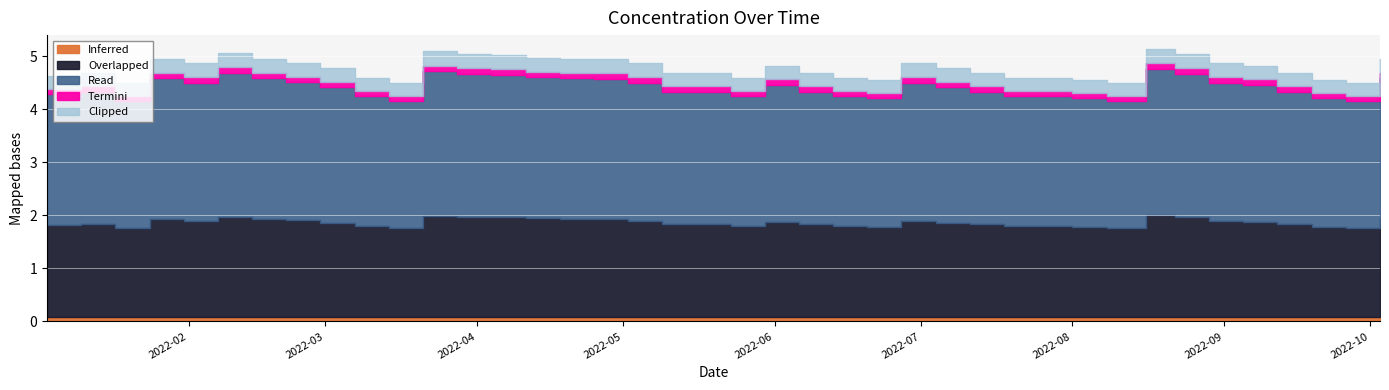

Count the number of categories in the chart.

40